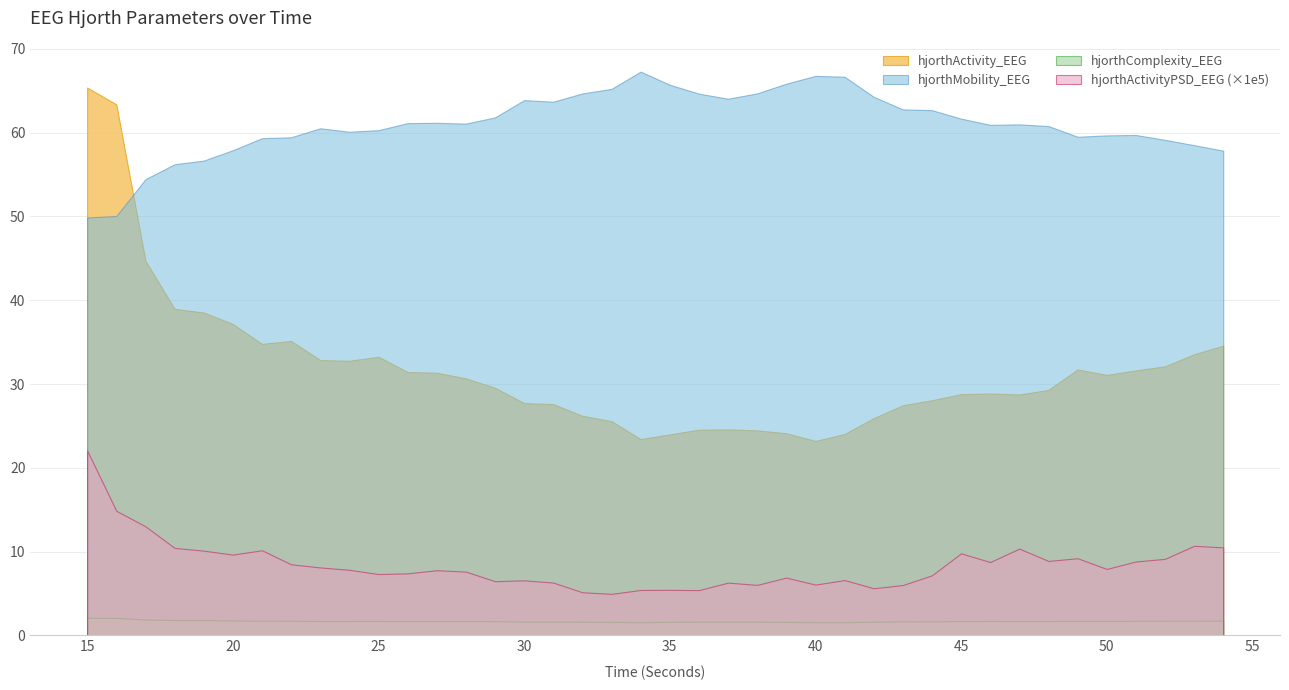

True or false: hjorthMobility_EEG and hjorthActivityPSD_EEG intersect in this chart.

False